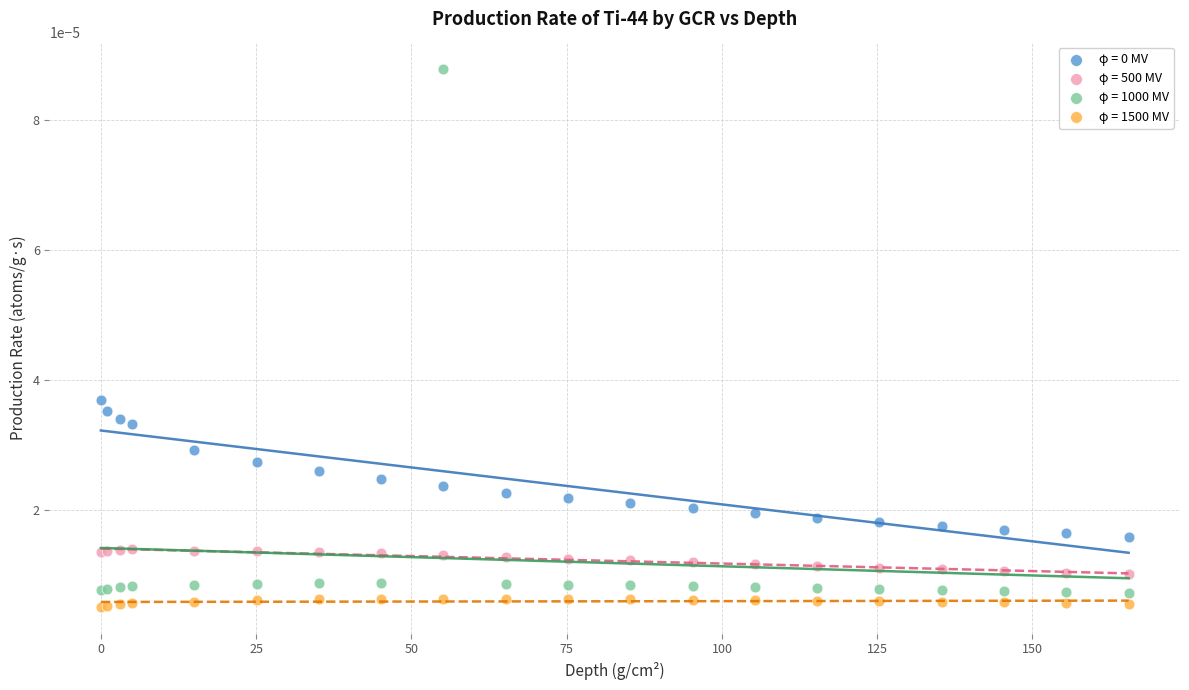

Which series has the widest spread of Y values?

φ = 1000 MV